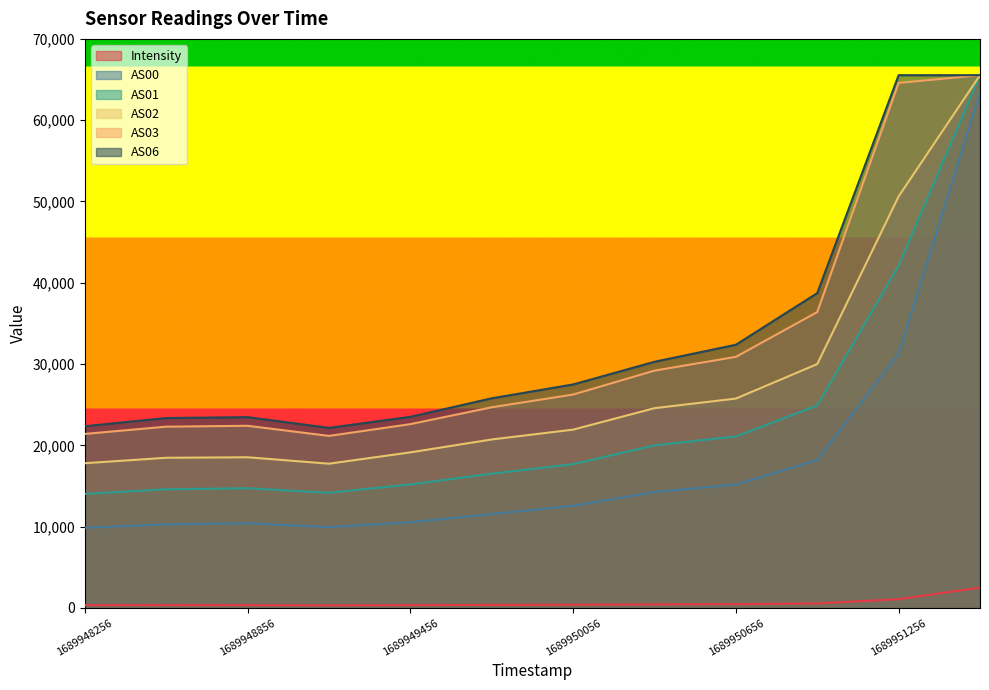

True or false: AS03 has a value of 36401.0 at 1689950956.

True